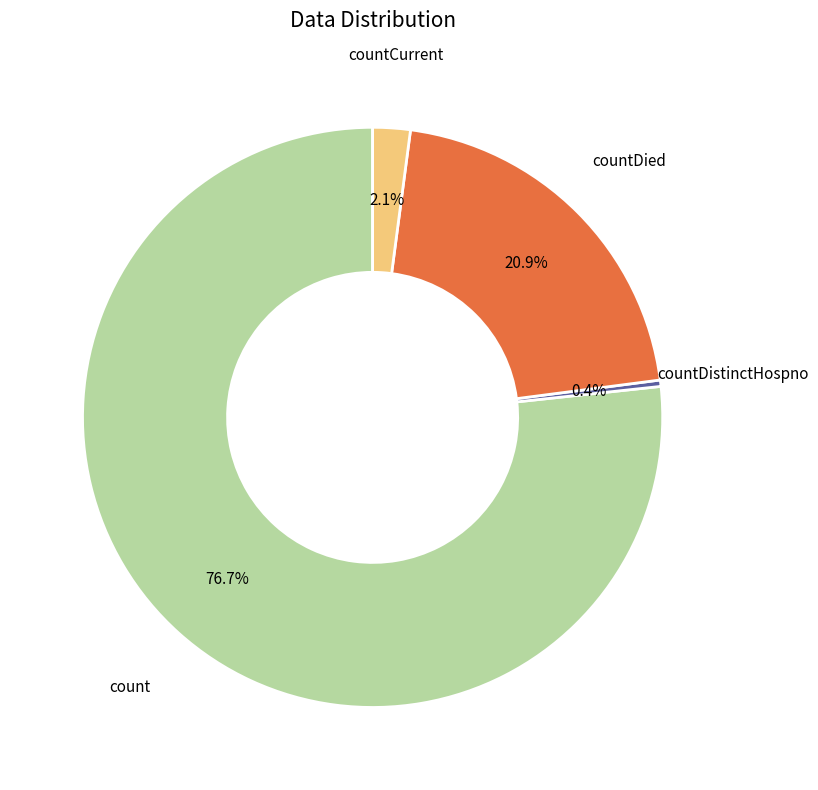

To the nearest percent, what is the average slice percentage?

25%